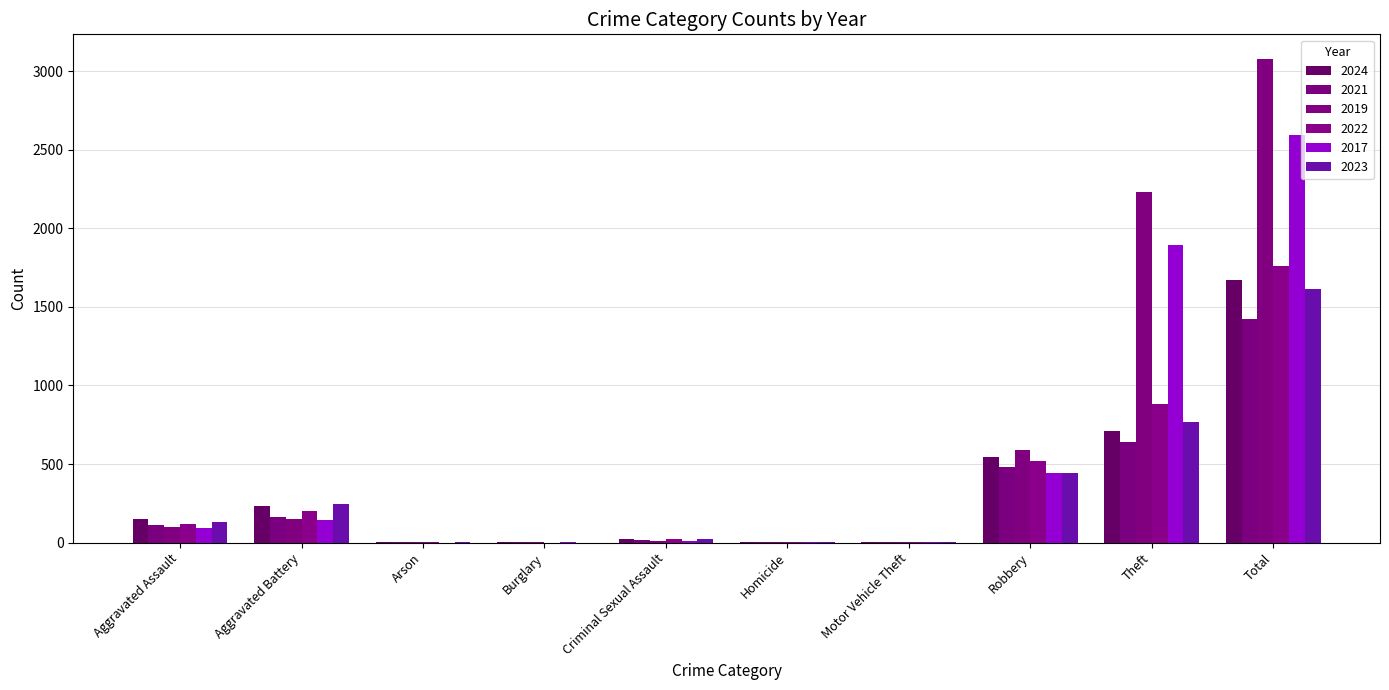

What is the maximum value for 2021?

1422